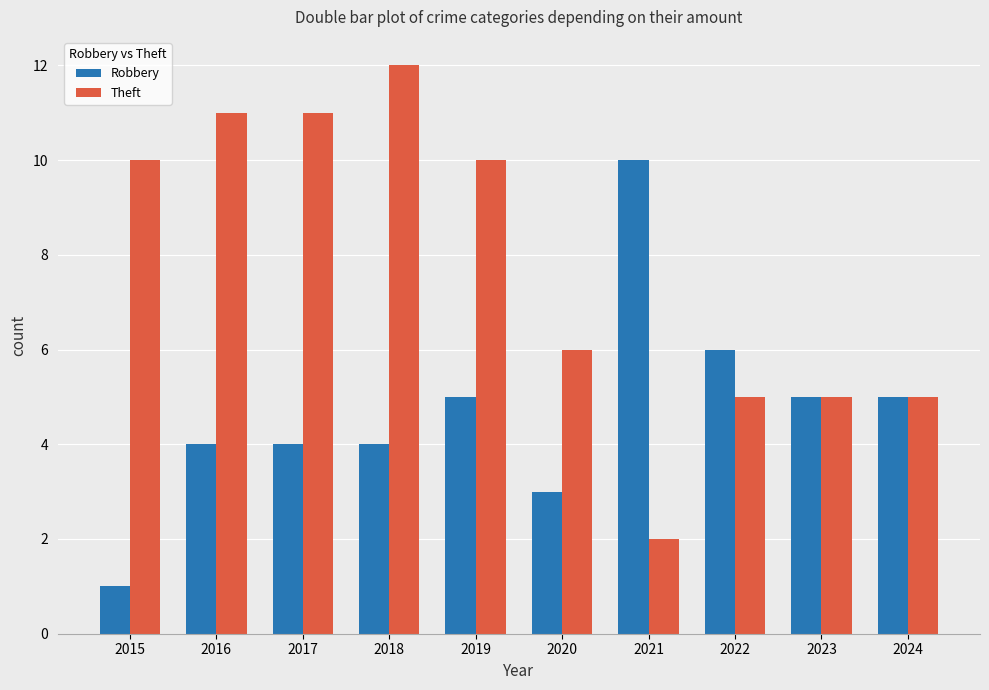

Reading left to right, transcribe all the data shown in this chart.

Robbery: 2015=1	2016=4	2017=4	2018=4	2019=5	2020=3	2021=10	2022=6	2023=5	2024=5
Theft: 2015=10	2016=11	2017=11	2018=12	2019=10	2020=6	2021=2	2022=5	2023=5	2024=5